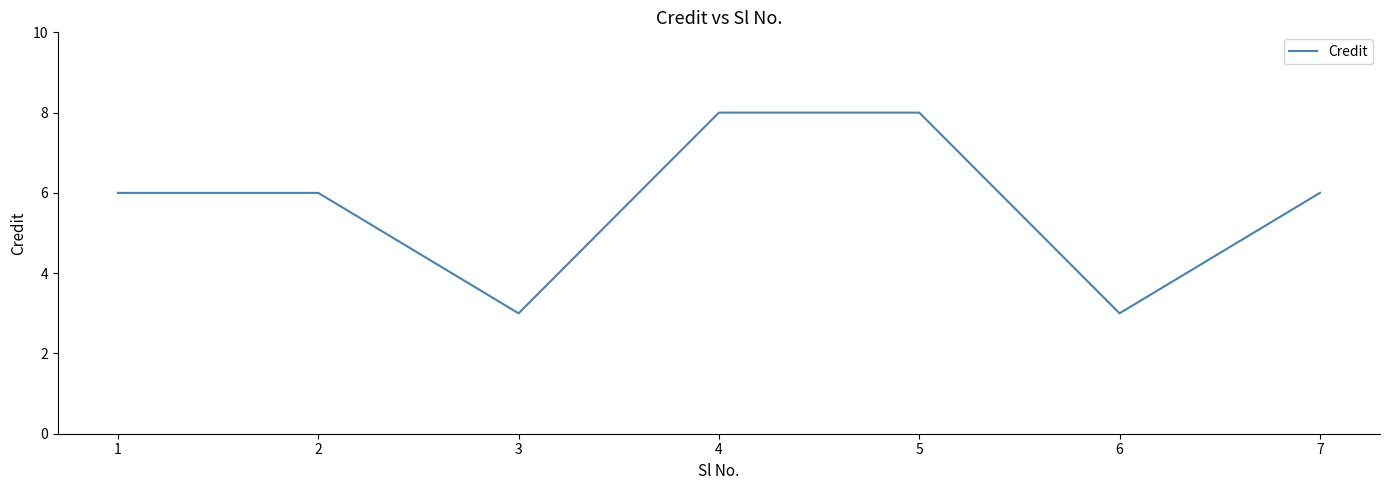

Where is the first local minimum?

3